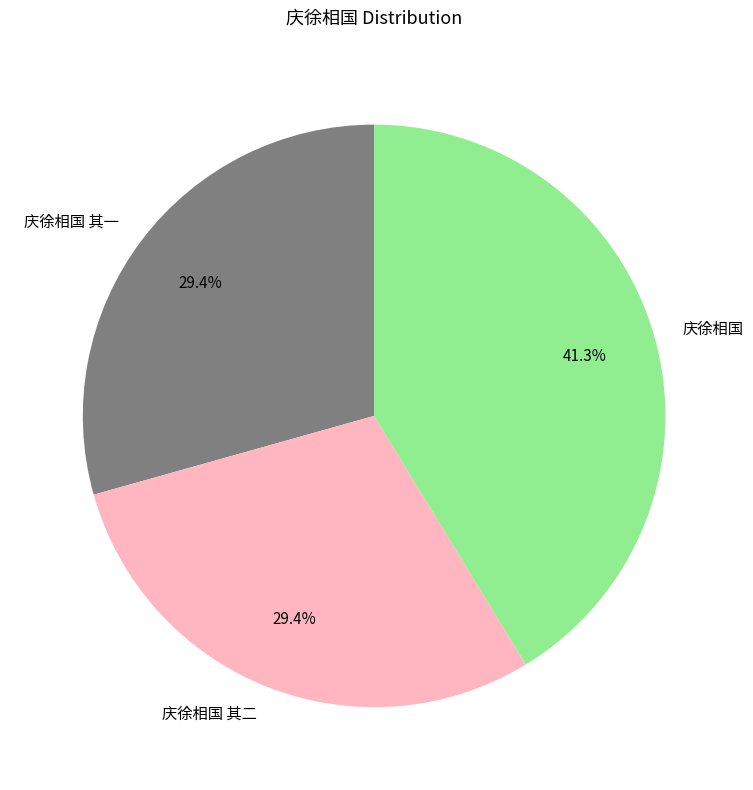

Is there any slice that represents more than half of the pie?

No